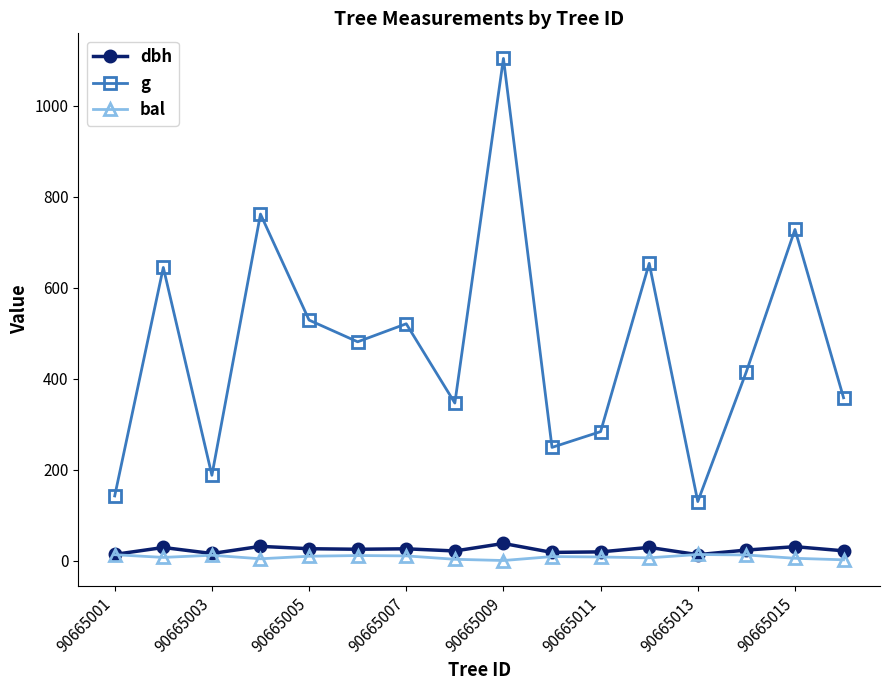

What is the value of the g point at the 2nd from the left?

644.7